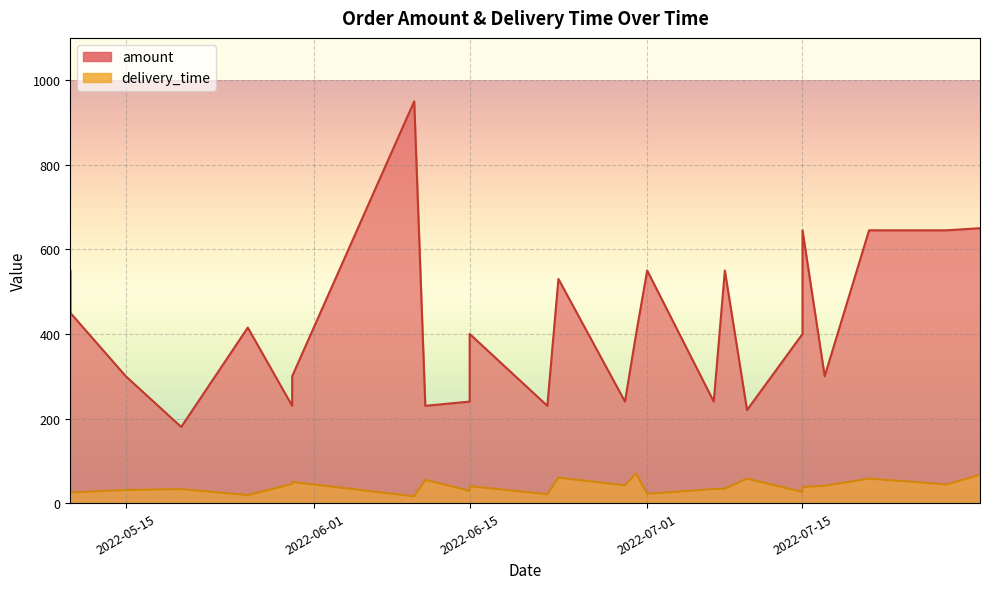

What is the difference between the delivery_time values at 2022-07-17 and 2022-06-29?

1